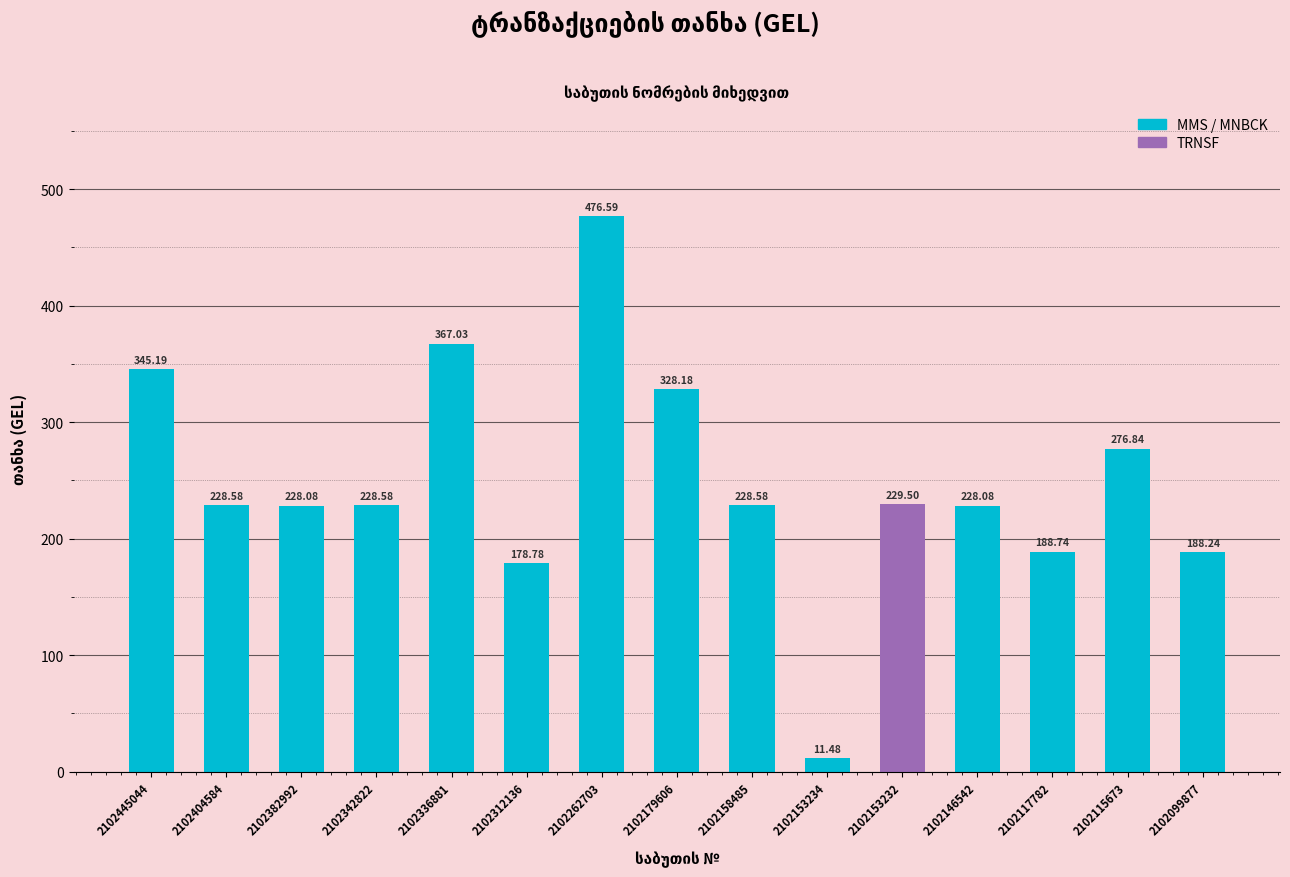

What is the minimum value shown in the chart?

11.5